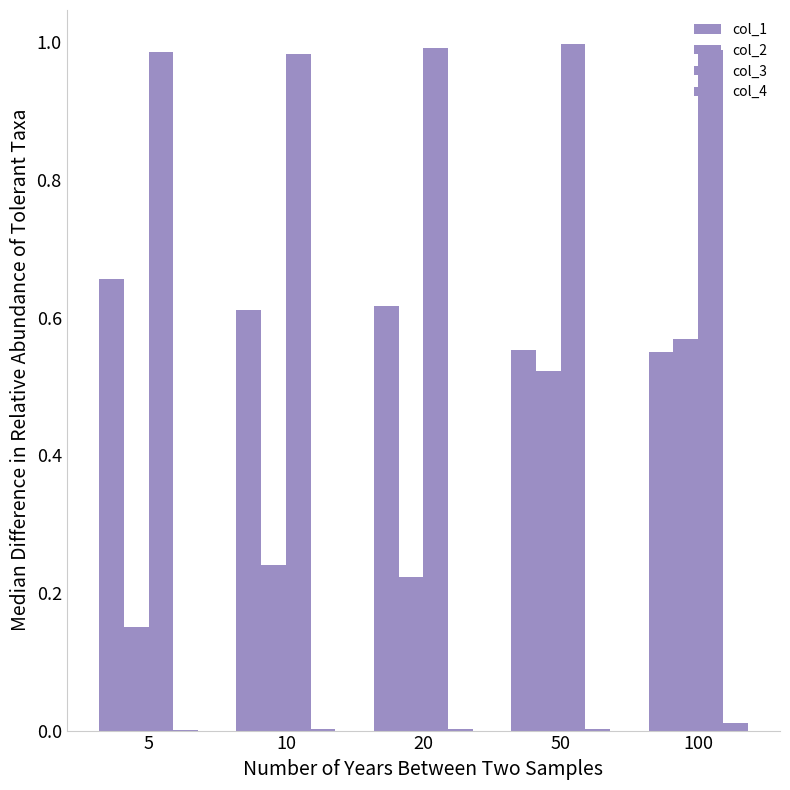

The value of col_3 at 50 is 1.0. True or false?

True